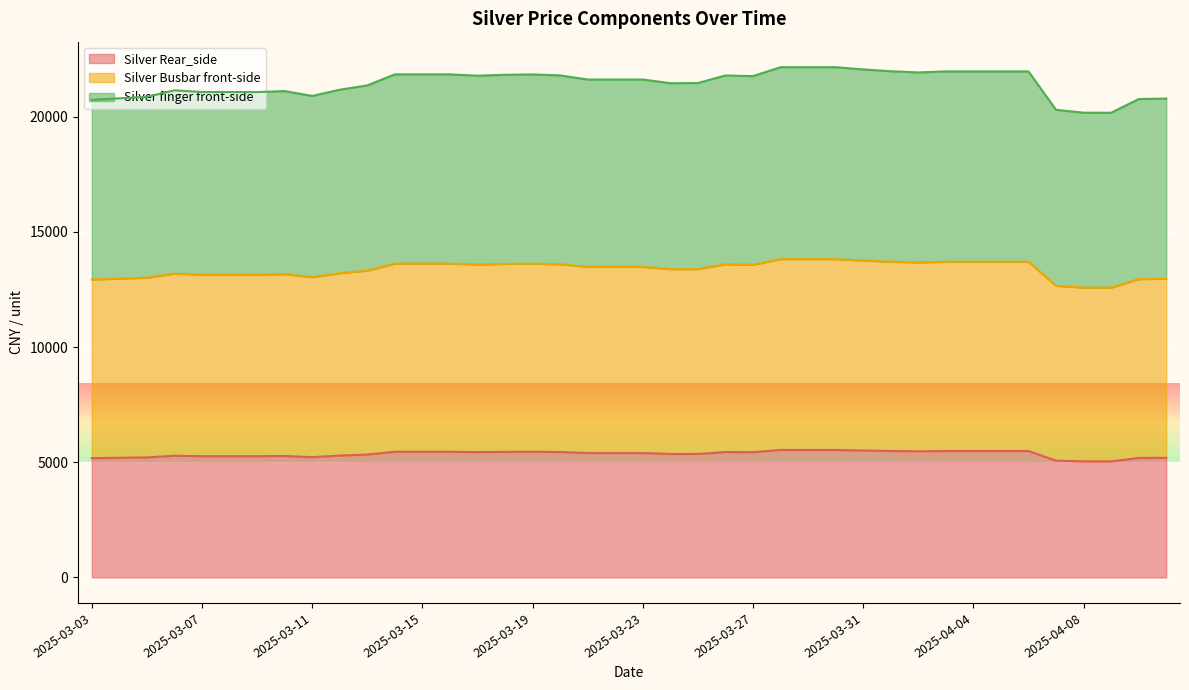

Rank the series by their average value, from lowest to highest.

Silver Rear_side, Silver finger front-side, Silver Busbar front-side